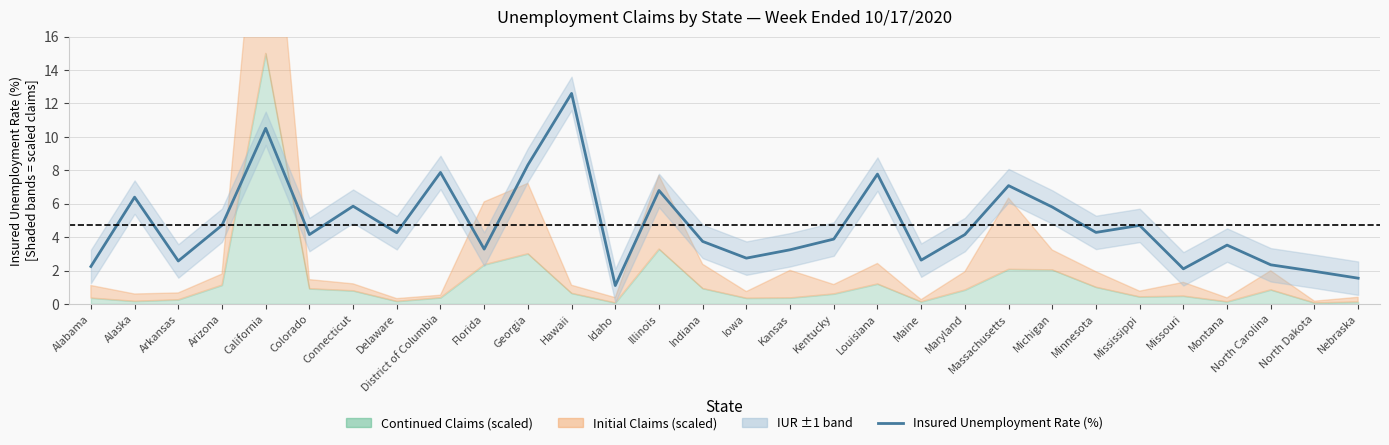

Where is the data nearest to the value 6?

Connecticut